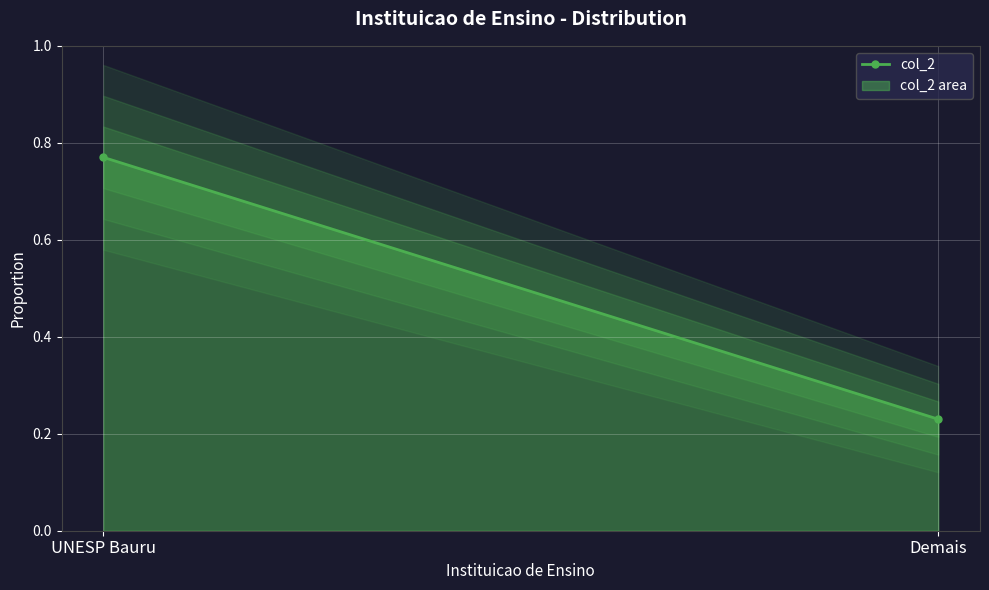

Reading left to right, list all the values displayed in this chart.

UNESP Bauru=0.8	Demais=0.2